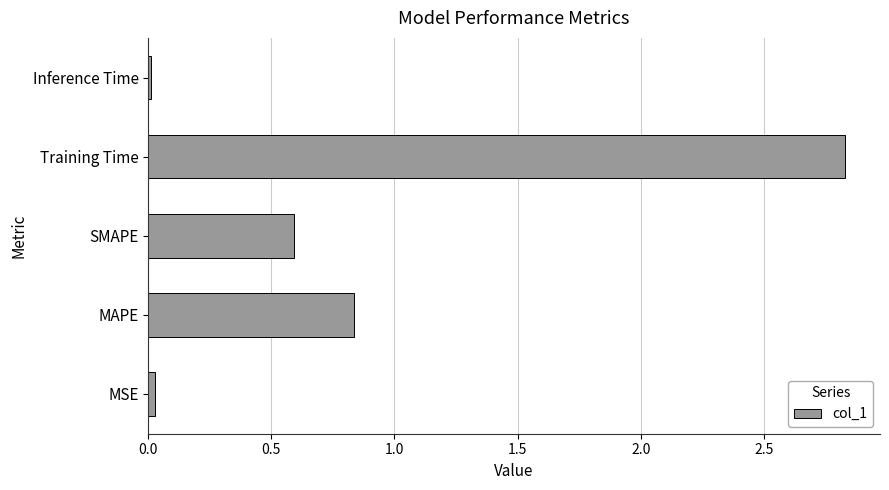

What is the change in value from MAPE to Training Time?

+2.0